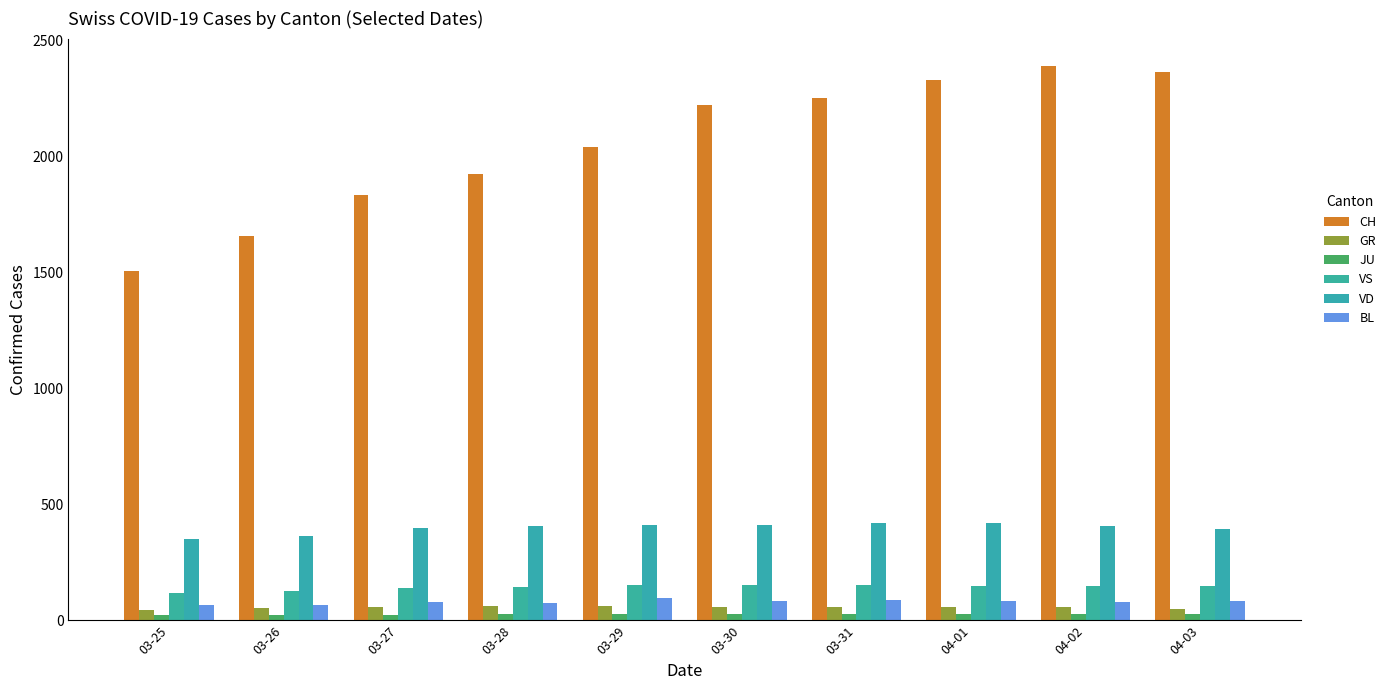

What is the spread (max minus min) of values at 04-02?

2358